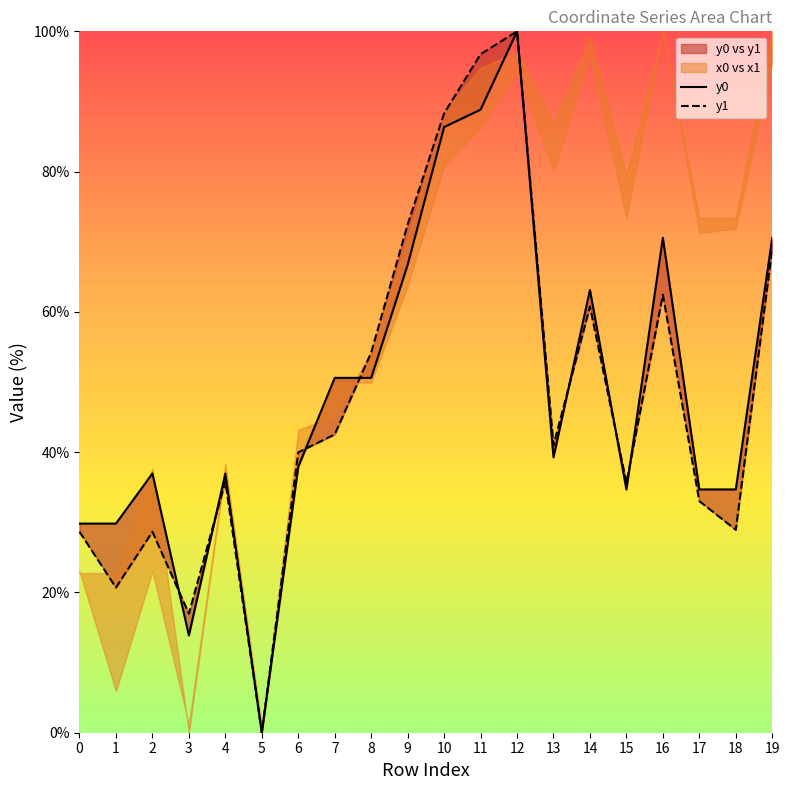

The y0 series shows 66.7 at 9. True or false?

True